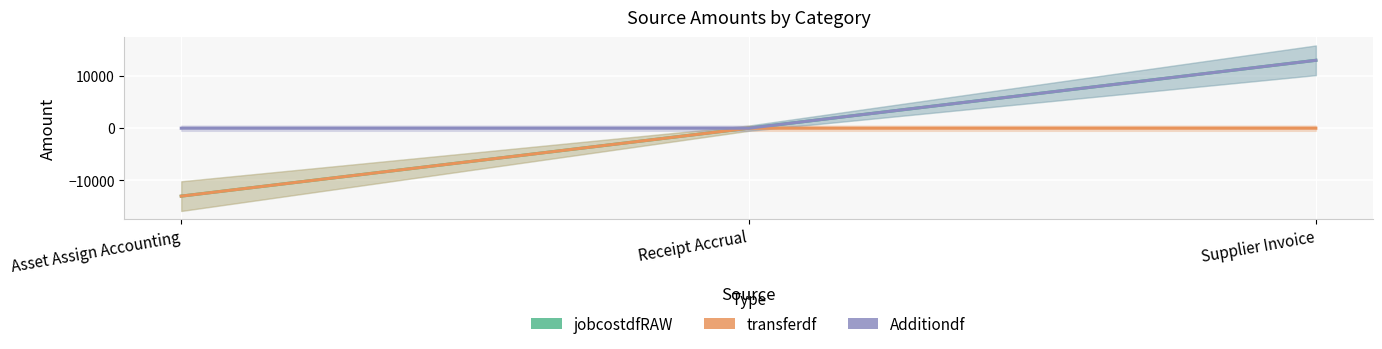

The value of transferdf at Supplier Invoice is 8792.1. True or false?

False